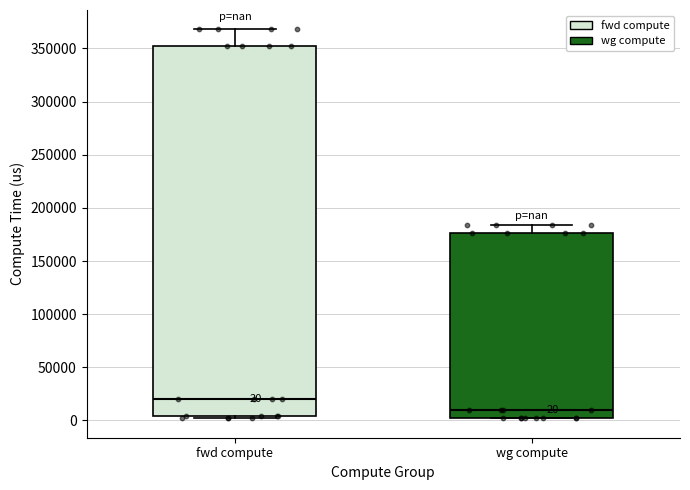

Which box's median line is the lowest?

wg compute